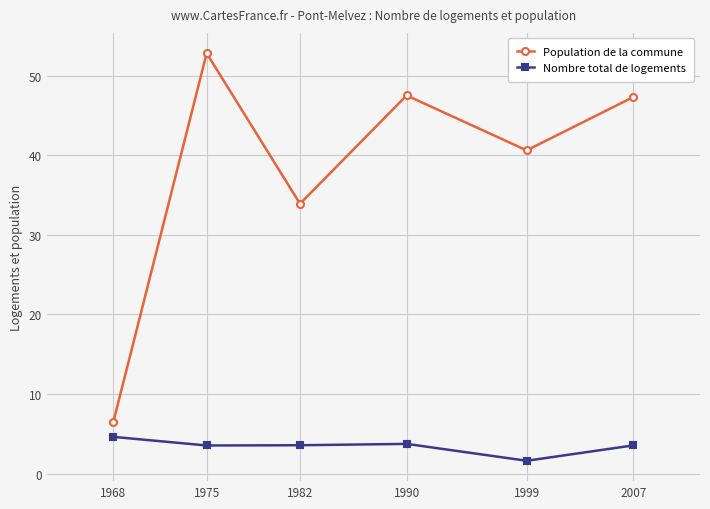

Which series has the largest range (max minus min)?

Population de la commune